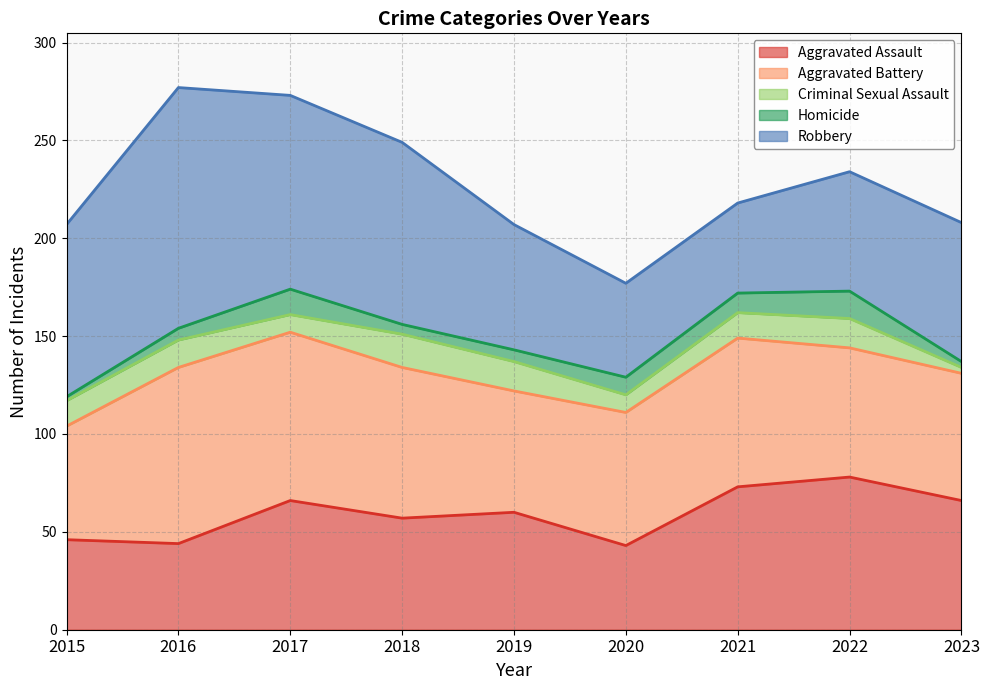

True or false: Criminal Sexual Assault and Aggravated Battery cross at least once.

False